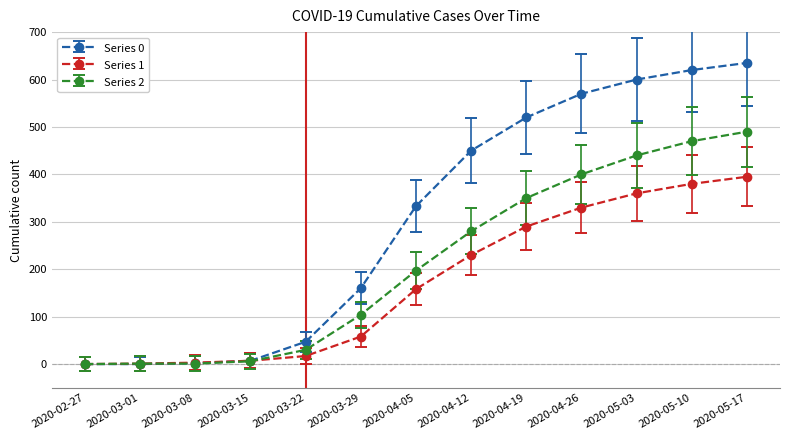

What is the label of the 11th point from the left?

2020-05-03